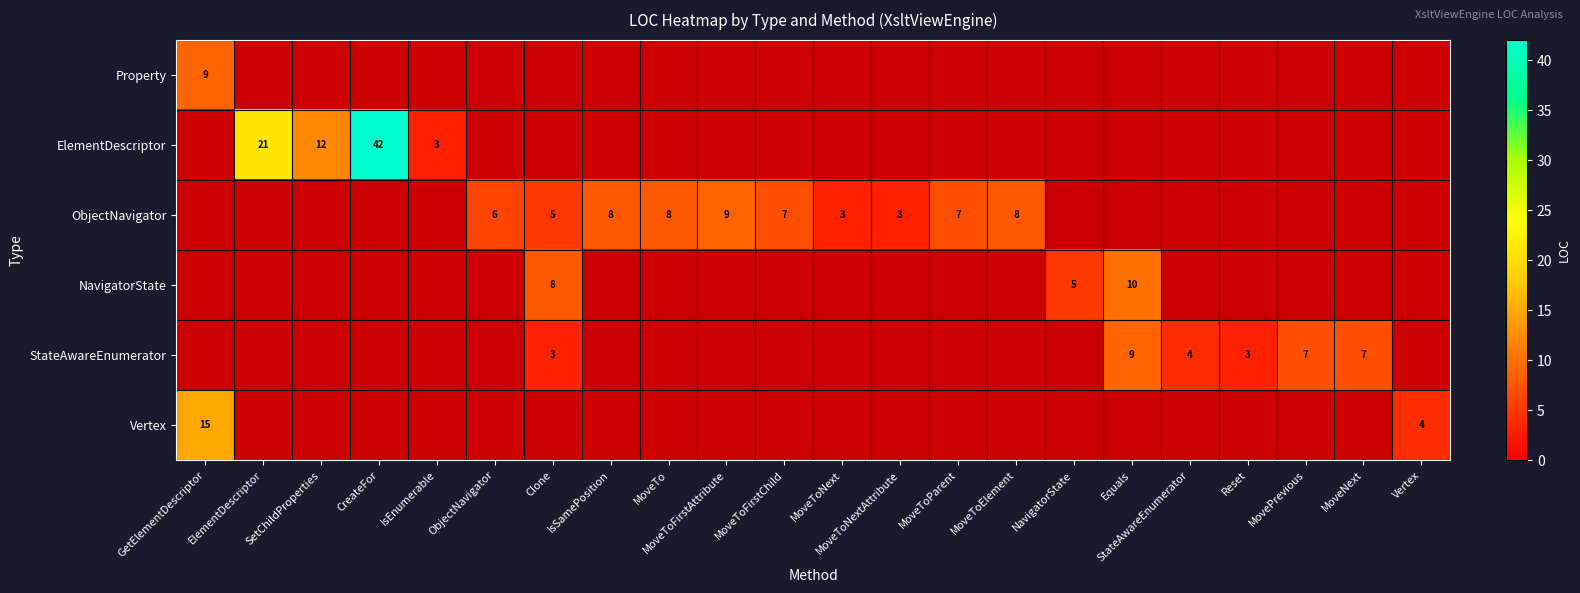

Count the number of data series in this chart.

6